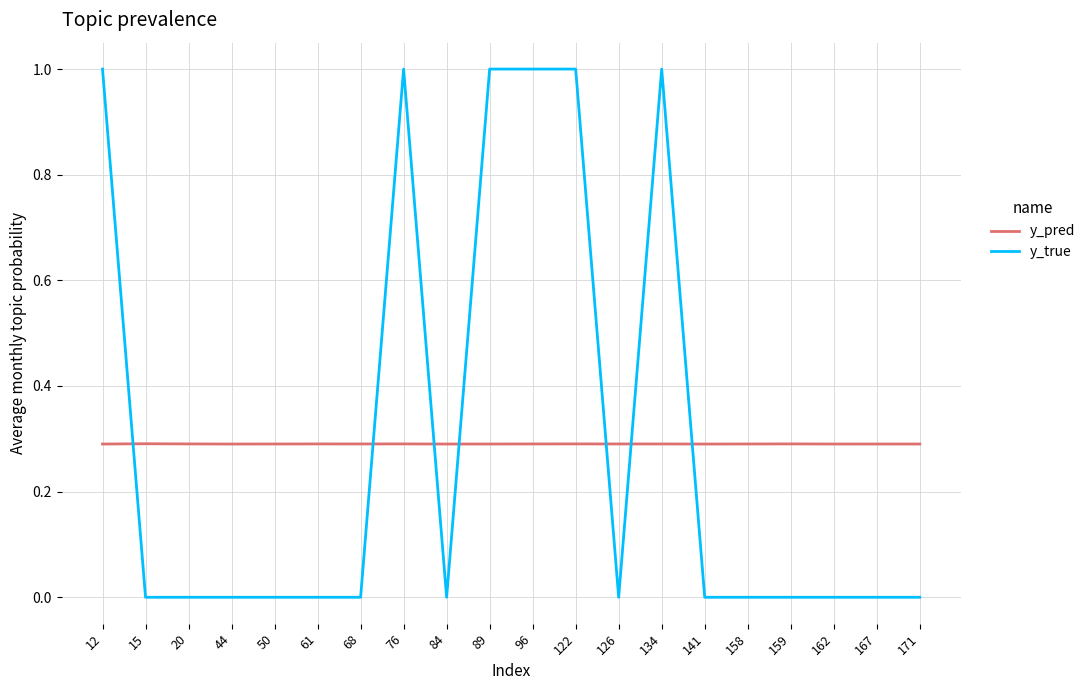

What is the total value across all series at 167?

0.3